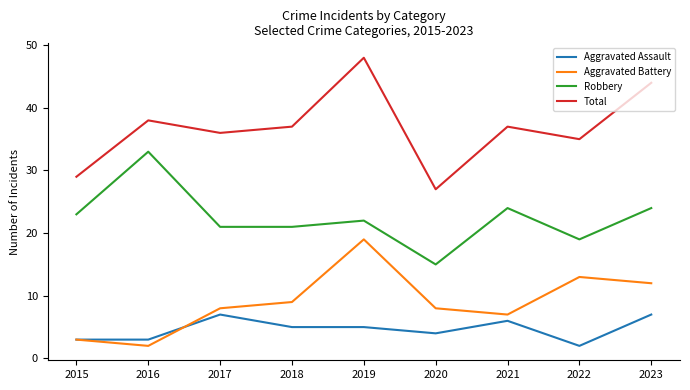

True or false: Total and Aggravated Assault intersect in this chart.

False